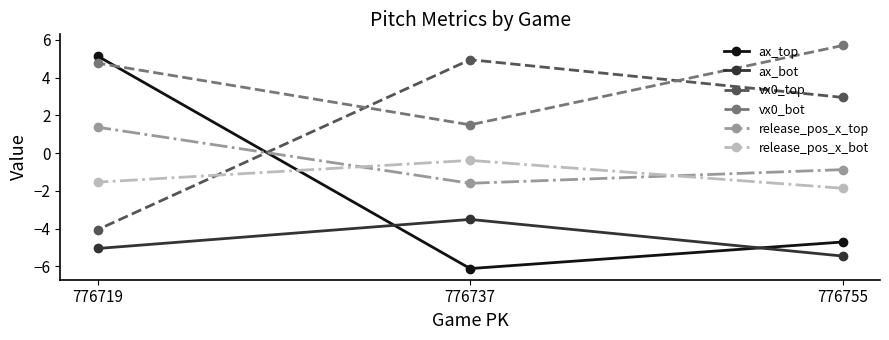

The value of release_pos_x_bot at 776737 is -0.4. True or false?

True